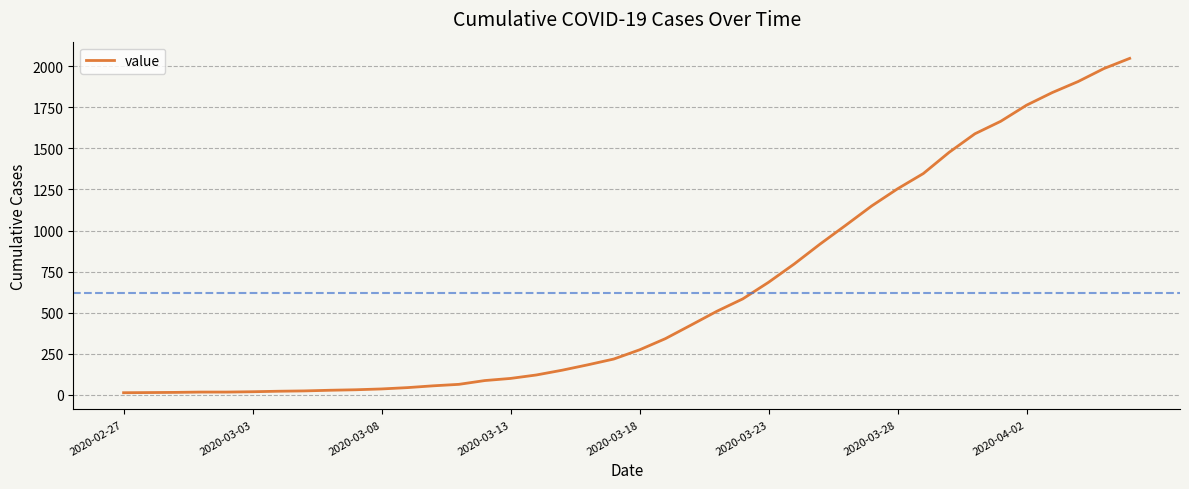

What is the difference between the maximum and minimum values?

2035